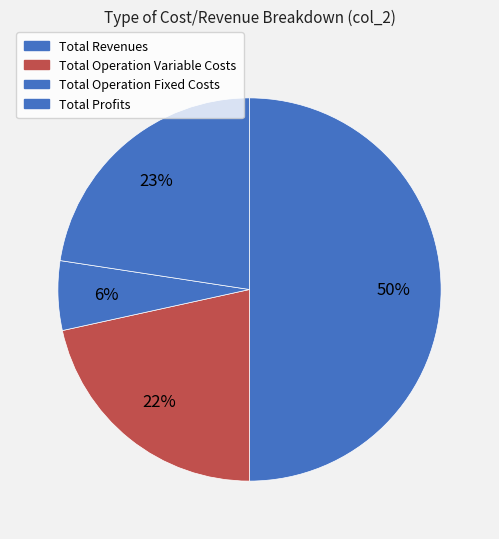

How many slices are in this pie chart?

4